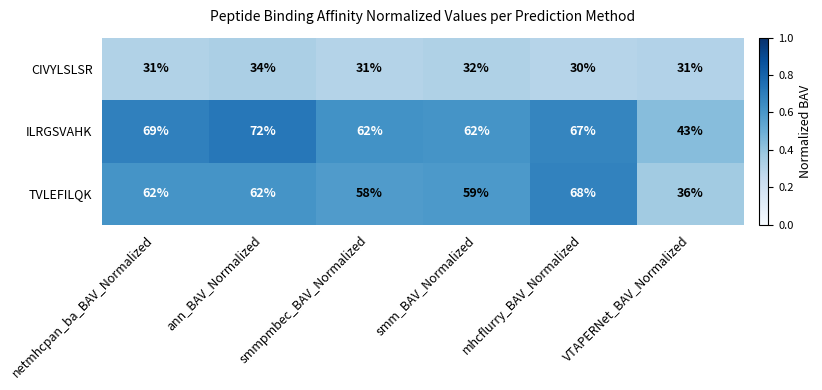

At which label is TVLEFILQK closest to 52?

smmpmbec_BAV_Normalized